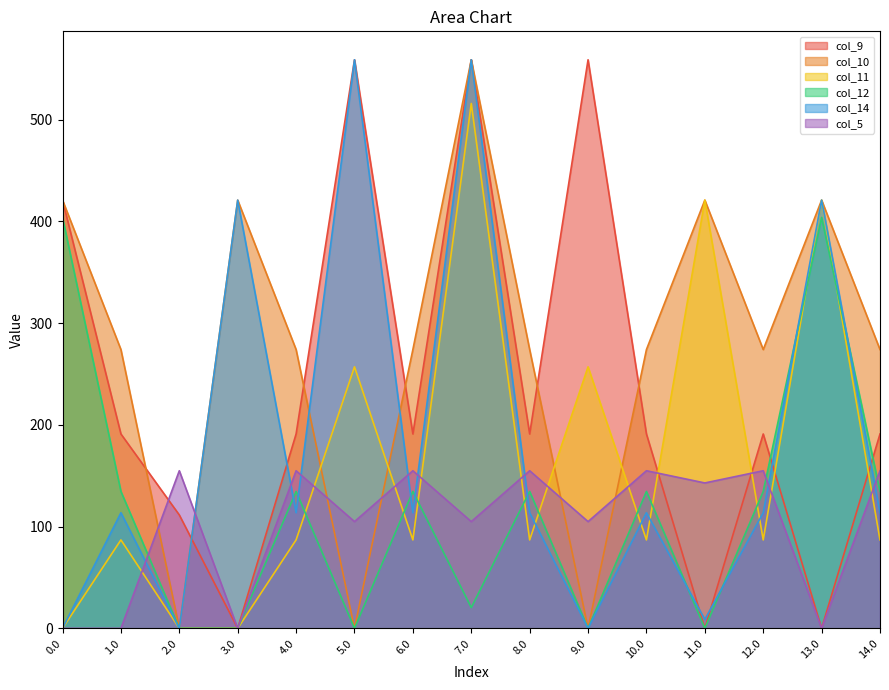

Reading right to left, transcribe all the data shown in this chart.

col_9: 191.1	0.0	191.1	0.0	191.1	559.0	191.1	559.0	191.1	559.0	191.1	0.0	111.5	191.1	421.0
col_10: 274.1	421.0	274.1	421.0	274.1	0.0	274.1	559.0	274.1	0.0	274.1	421.0	0.0	274.1	421.0
col_11: 87.0	421.0	87.0	421.0	87.0	257.1	87.0	516.0	87.0	257.1	87.0	0.0	0.0	87.0	0.0
col_12: 134.6	404.0	134.6	0.0	134.6	0.0	134.6	20.4	134.6	0.0	134.6	0.0	0.0	134.6	404.0
col_14: 113.7	421.0	113.7	8.7	113.7	0.0	113.7	559.0	113.7	559.0	113.7	421.0	0.0	113.7	0.0
col_5: 155.0	0.0	155.0	143.0	155.0	105.0	155.0	105.0	155.0	105.0	155.0	0.0	155.0	0.0	0.0